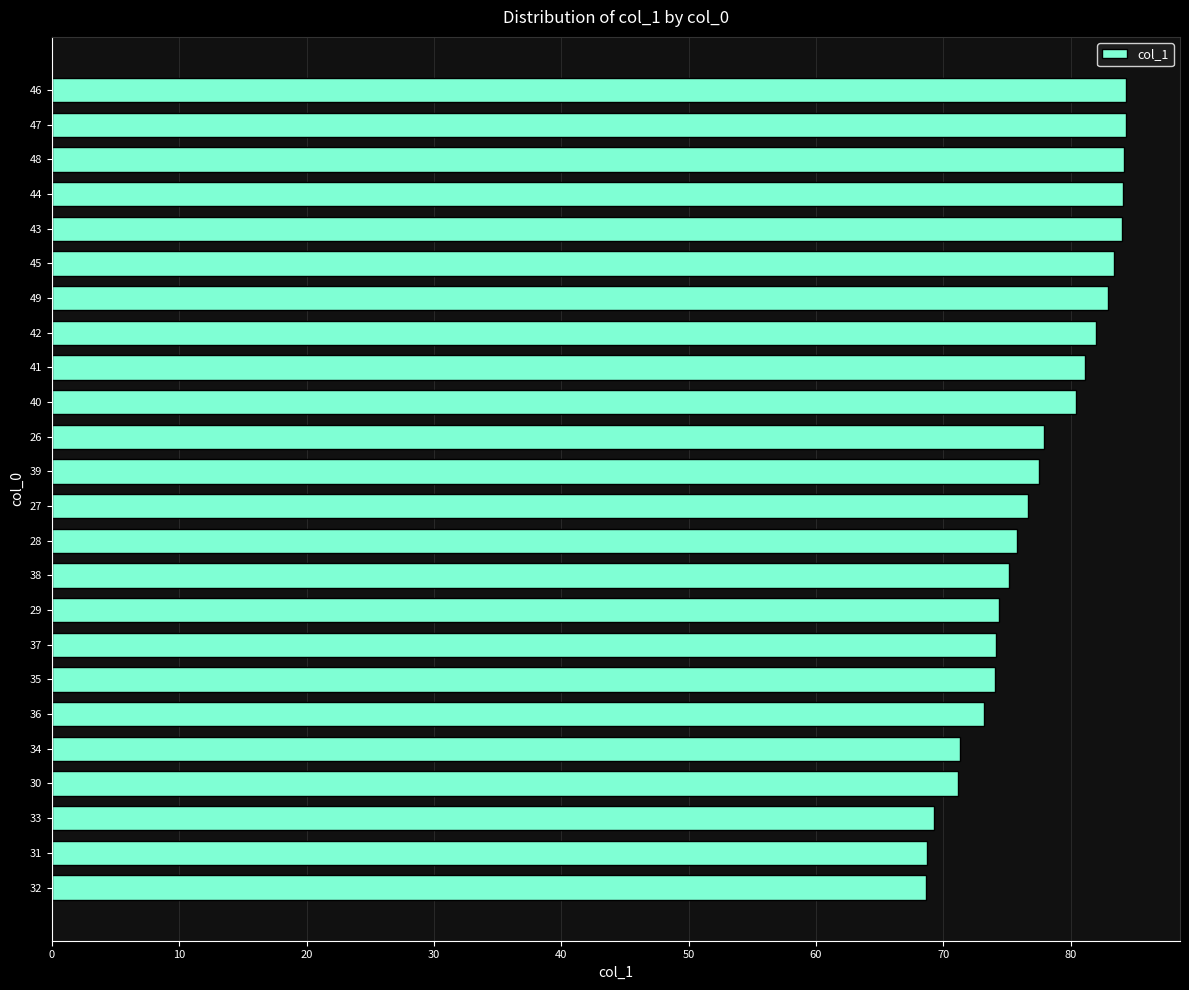

Does the chart contain stacked bars?

No